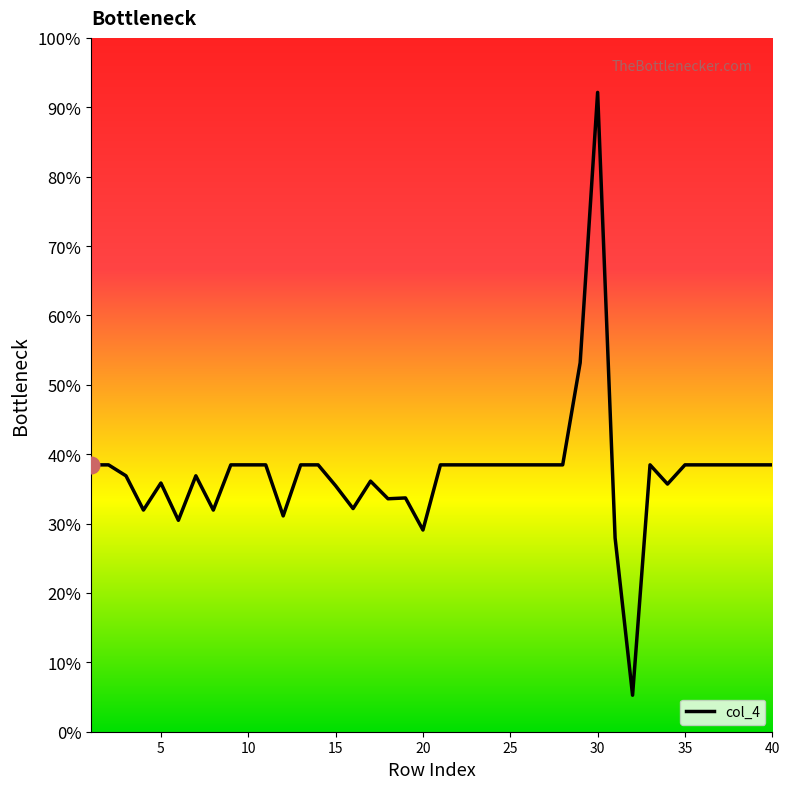

What is the average value?

-0.7